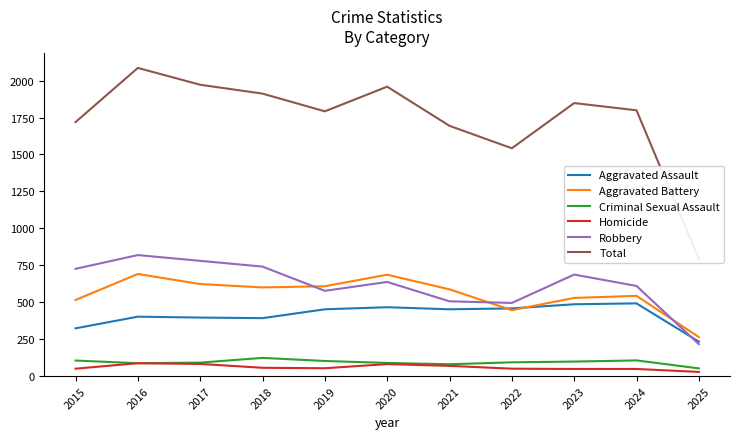

What is the value of the Robbery point at the 10th from the left?

610